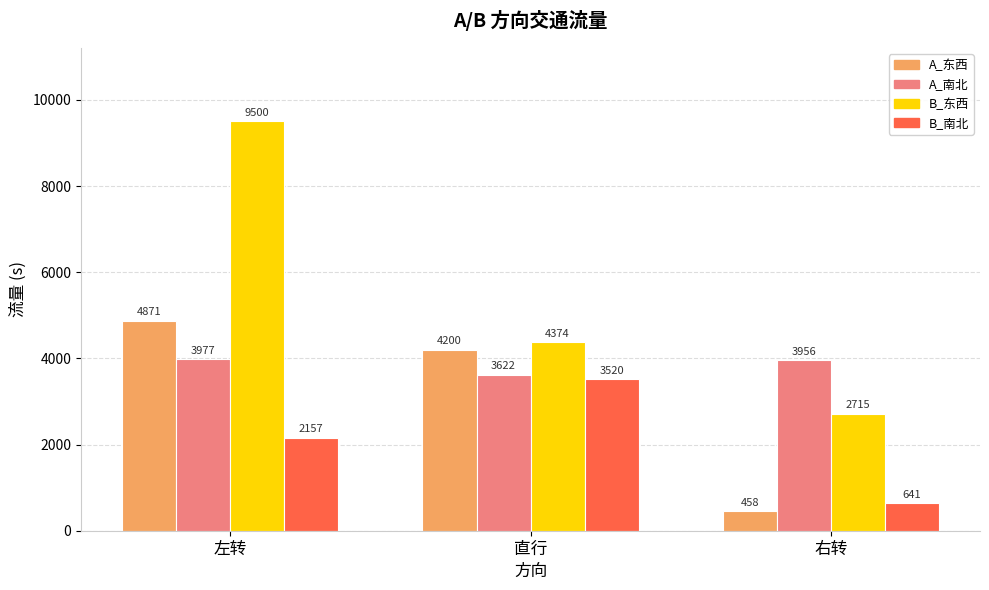

What is the difference between the A_南北 values at 左转 and 直行?

355